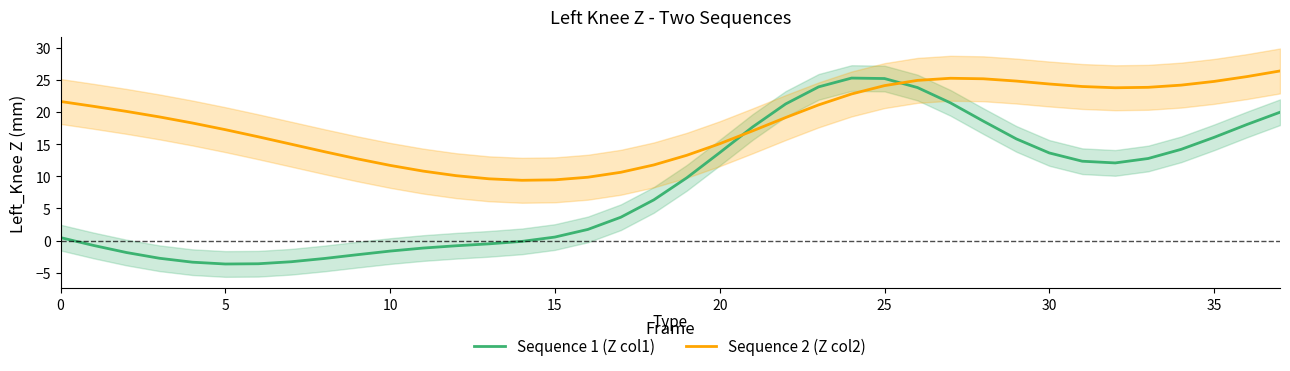

What is the label of the 19th point from the right?

19